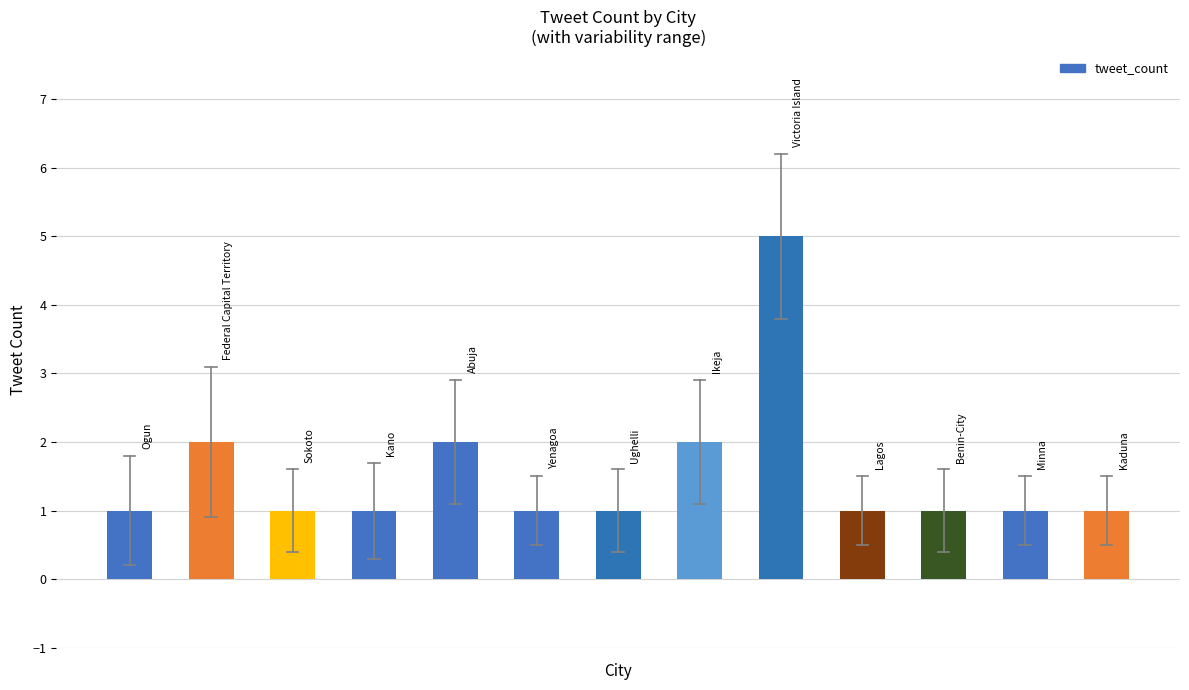

What is the greatest value displayed?

5